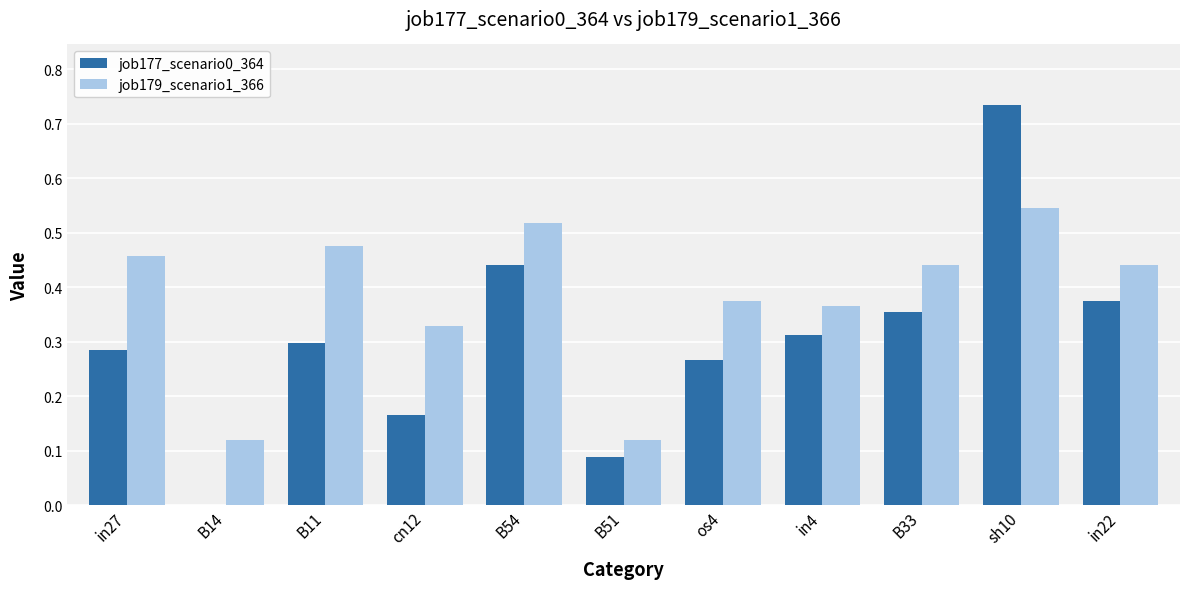

At which category is the sum across all series the highest?

sh10